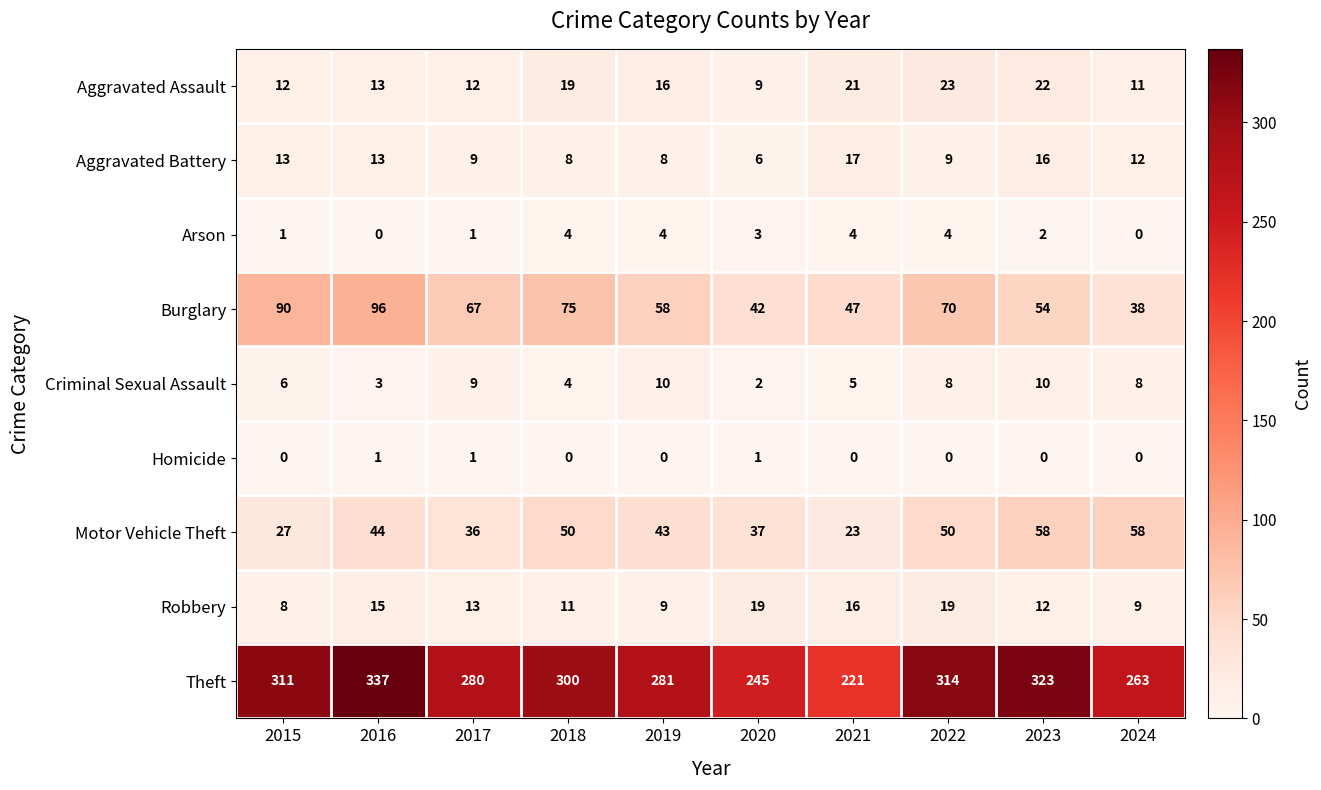

At which label is Aggravated Assault closest to 16?

2019